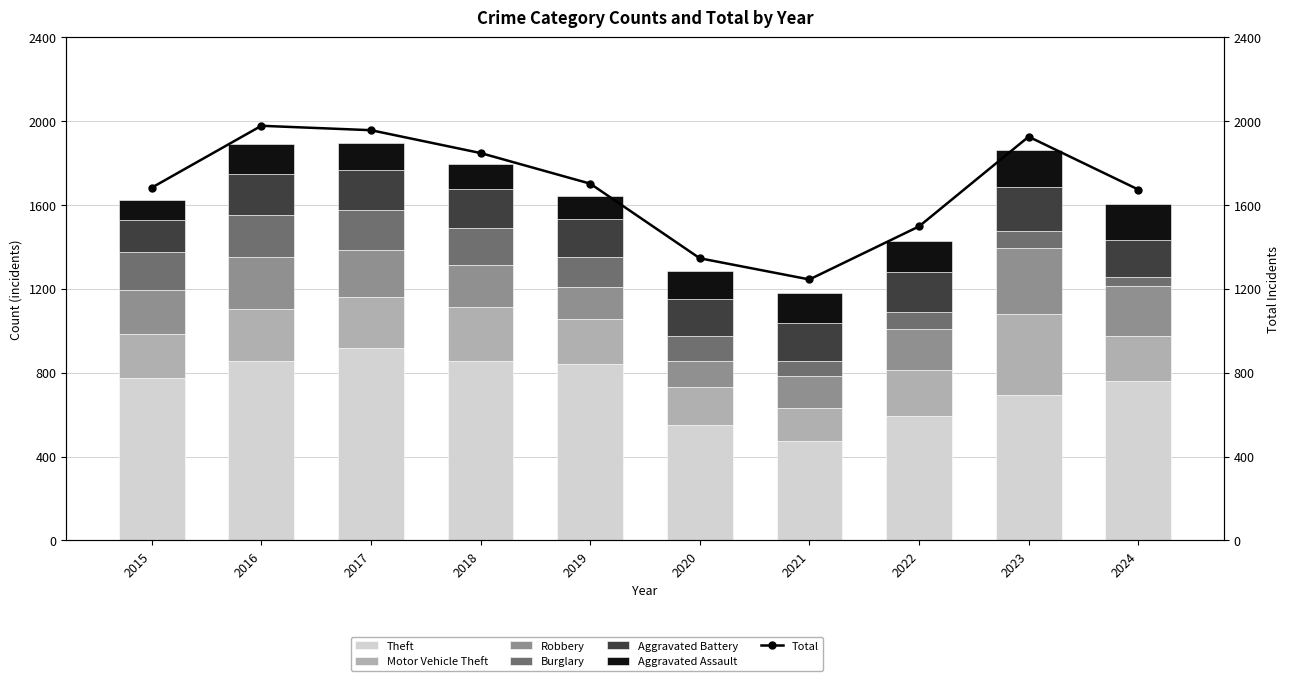

At 2016, list the series in order from largest to smallest.

Theft, Robbery, Motor Vehicle Theft, Burglary, Aggravated Battery, Aggravated Assault